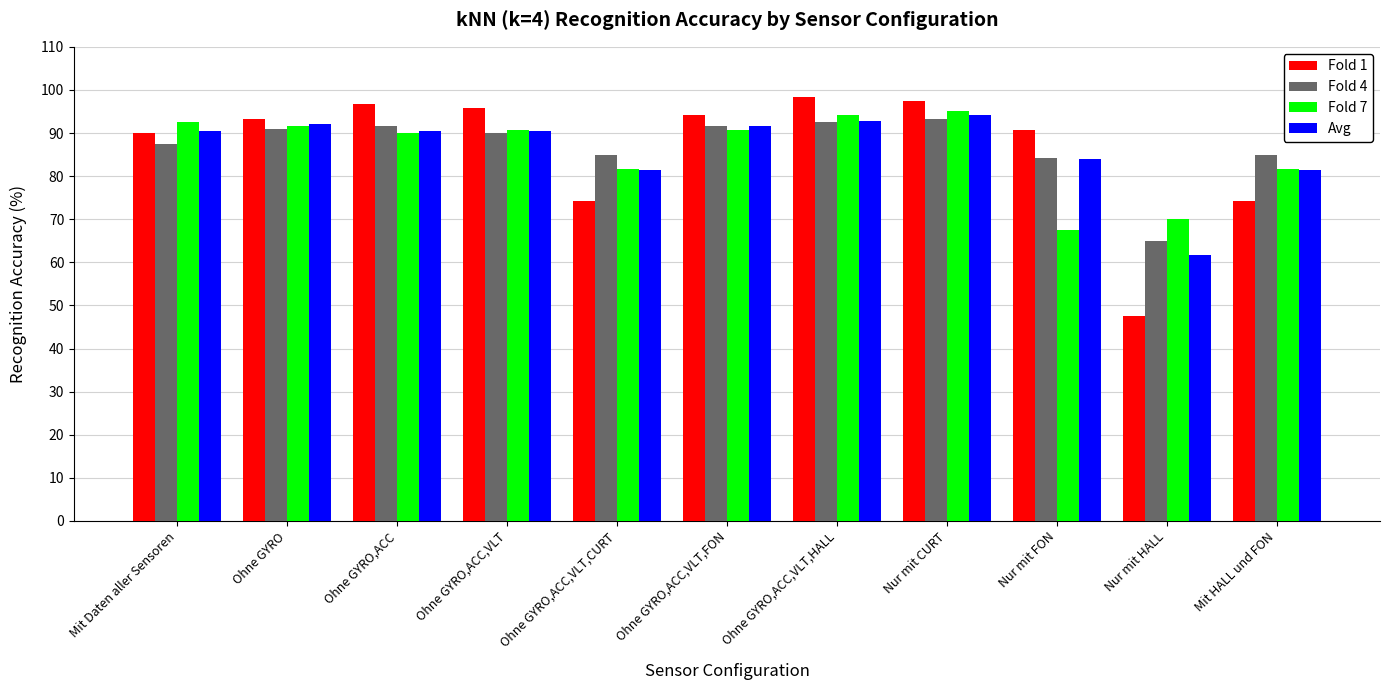

Are the bars grouped side by side (vs. stacked)?

Yes